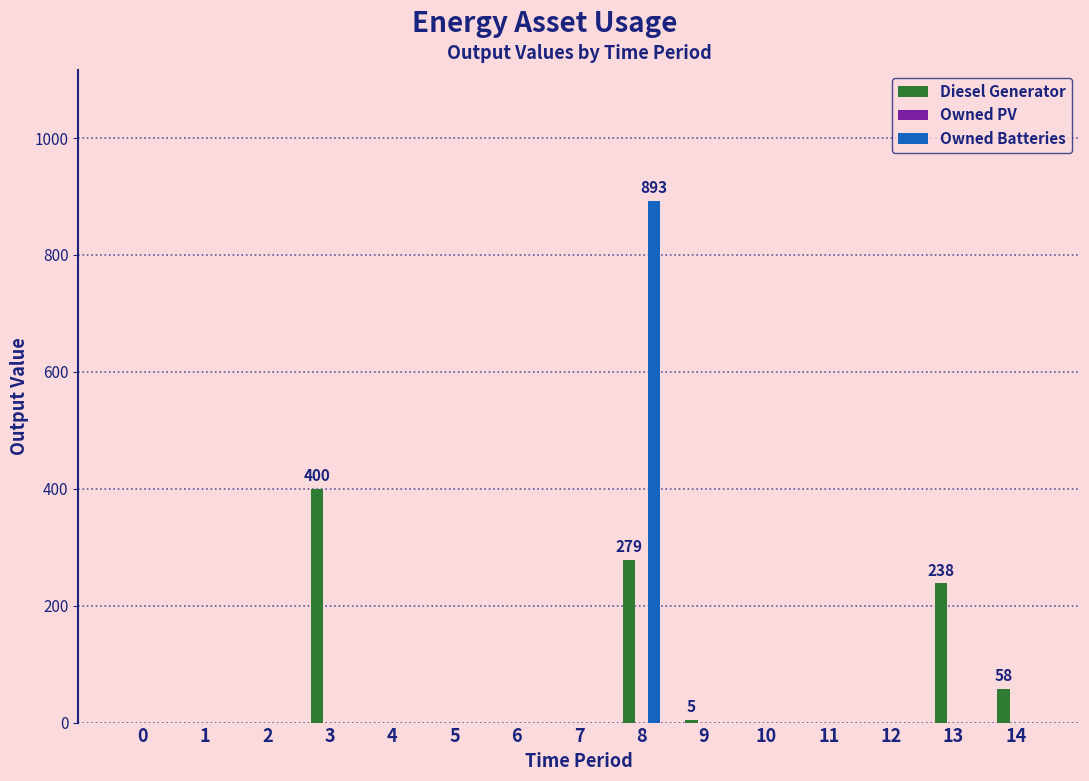

Which category has the highest value in the Diesel Generator series?

3